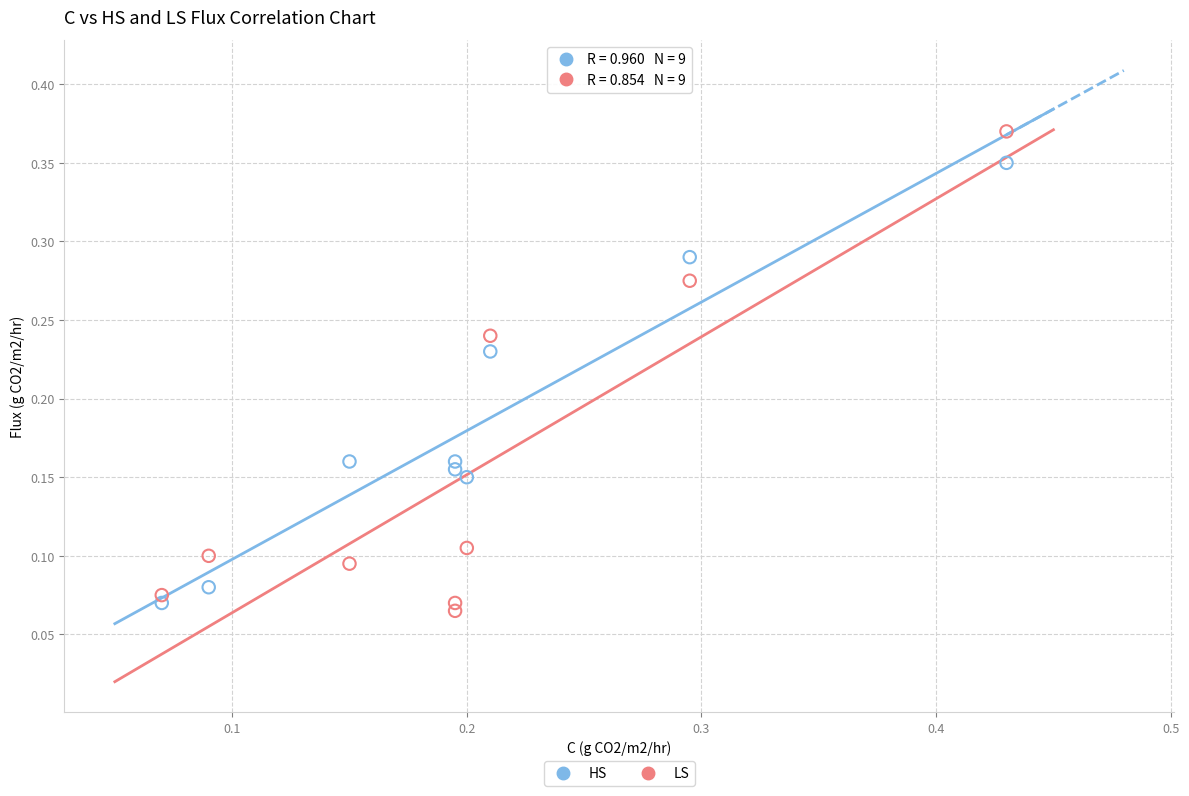

Which series reaches the minimum Y coordinate?

LS